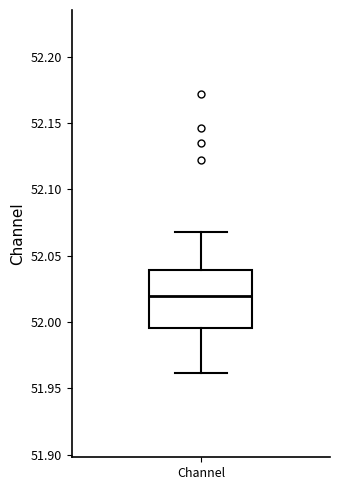

Where is the lower edge of the box for Channel on the y-axis? The values are not printed on the chart, so give them approximately, as read against the axis.

51.995